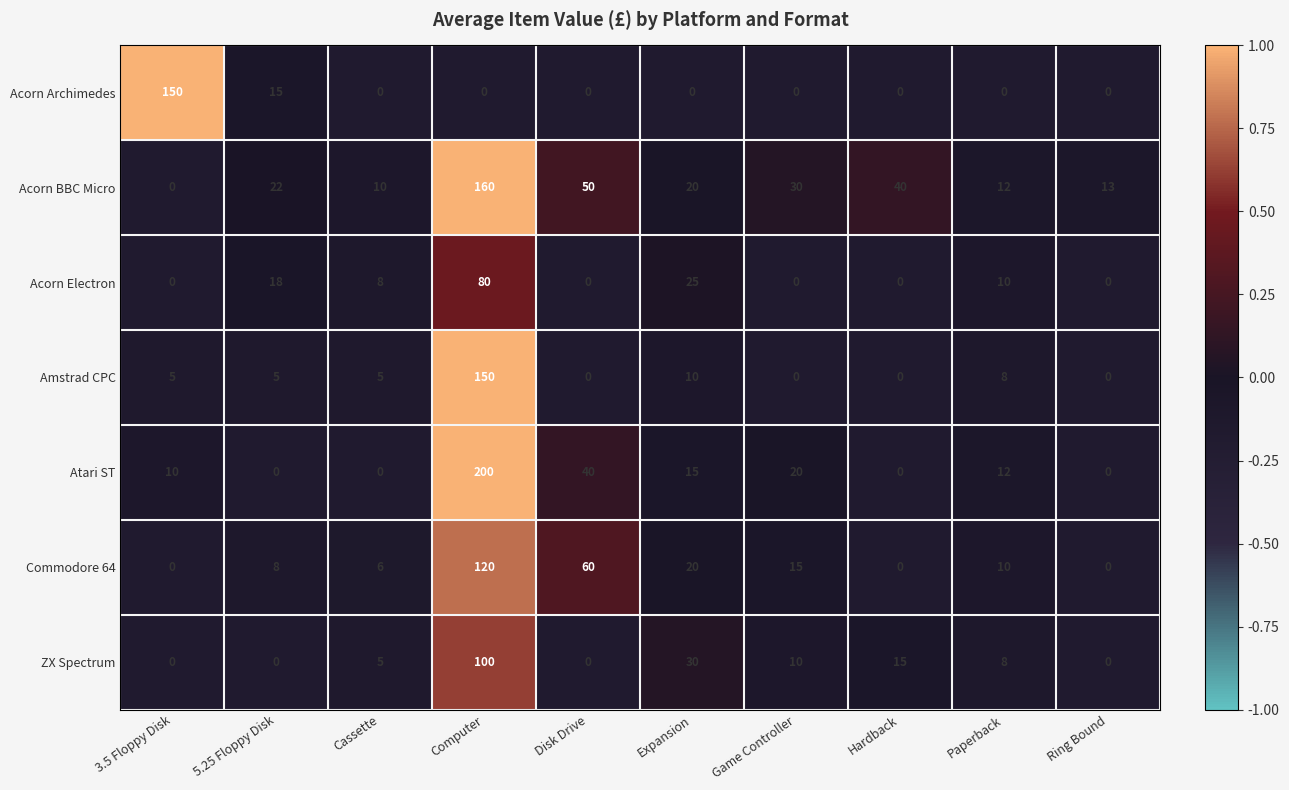

What is the greatest value displayed?

200